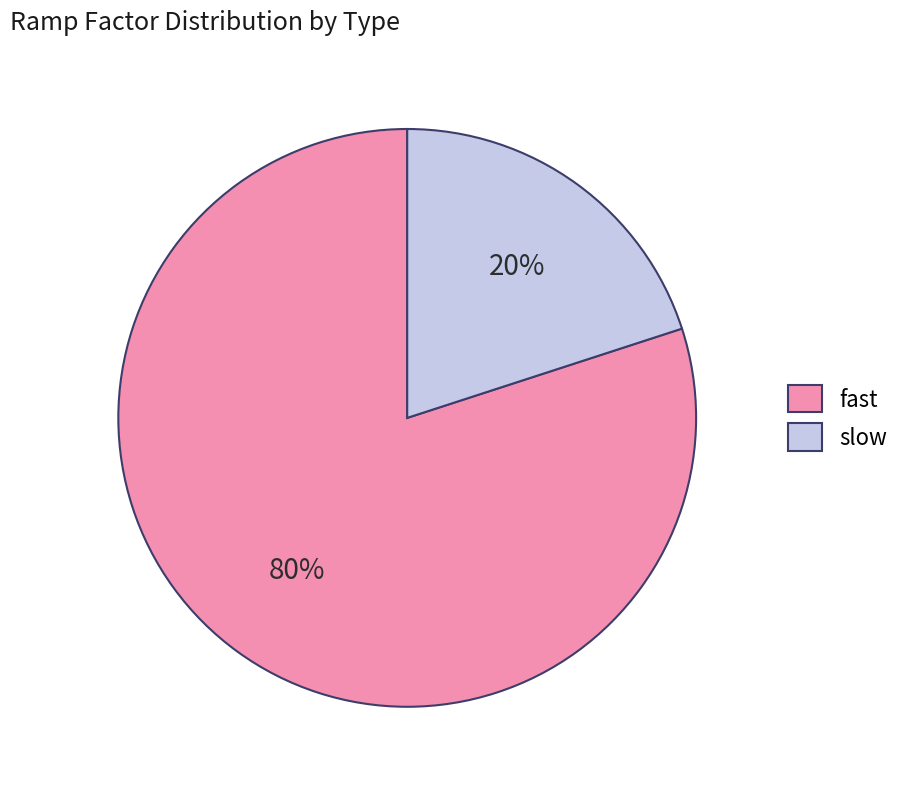

Is the sum of fast and slow greater than half?

Yes